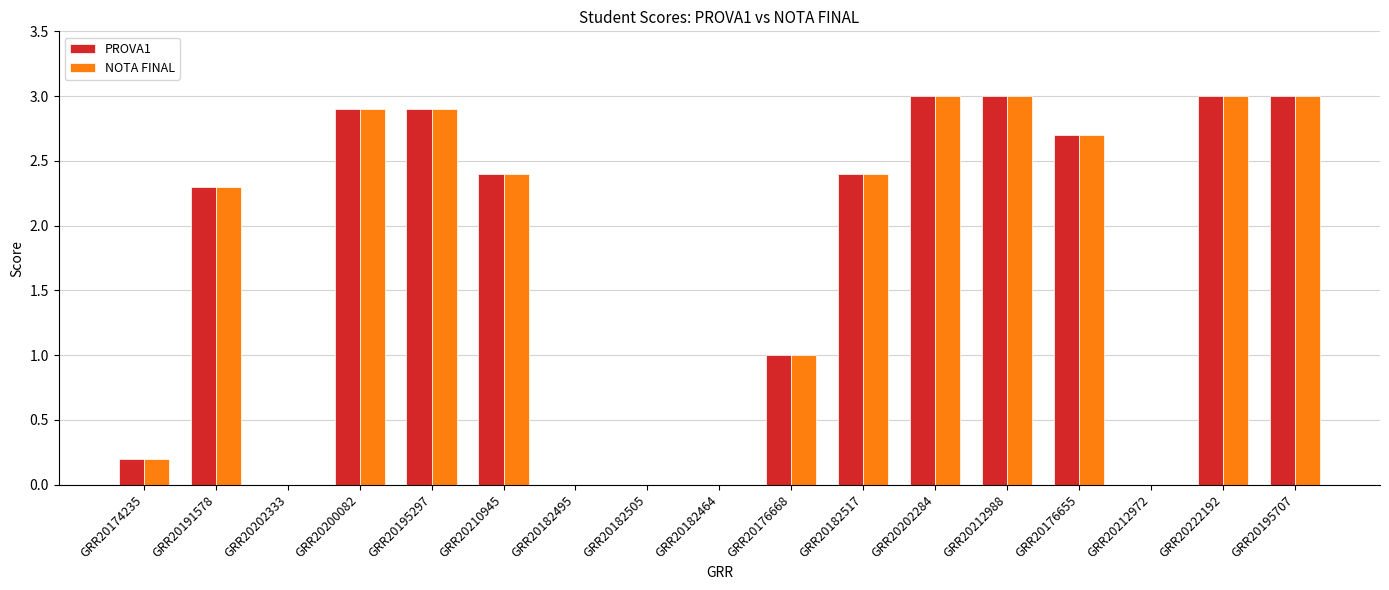

Count the number of data series in this chart.

2